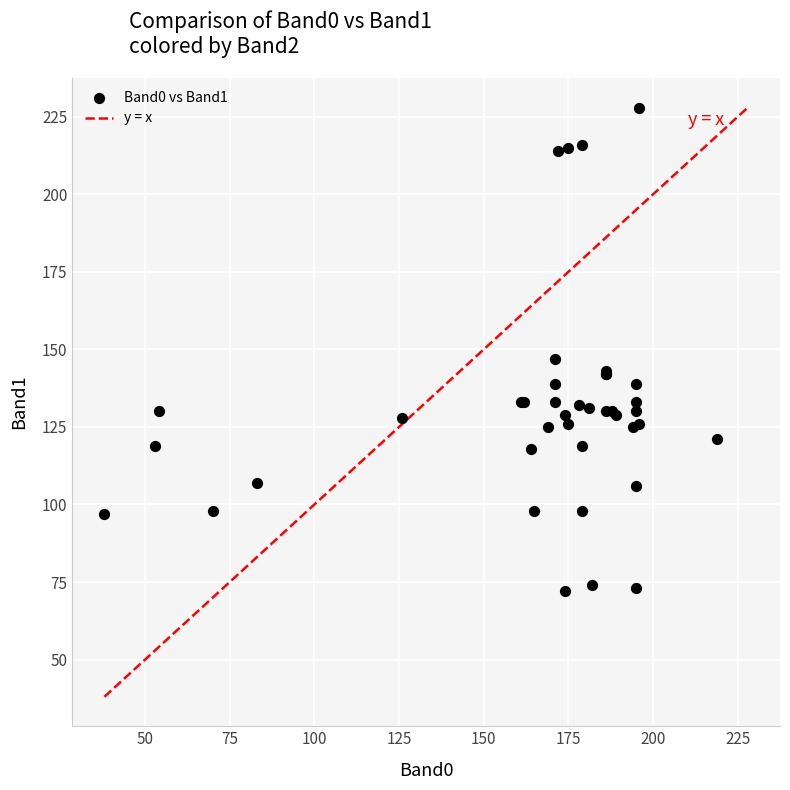

What Y value in the scatter plot is closest to 150?

147